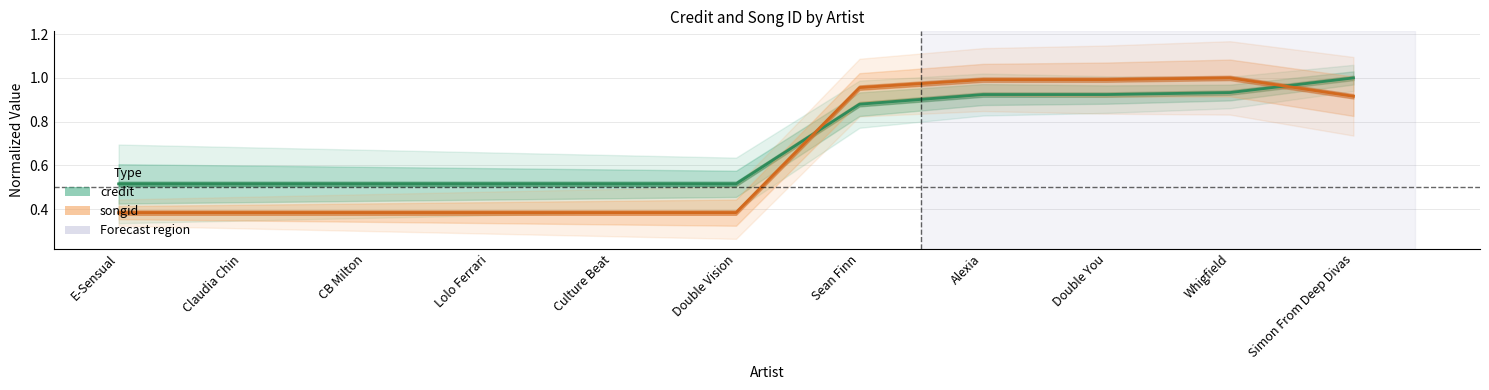

How many categories are shown in the chart?

11